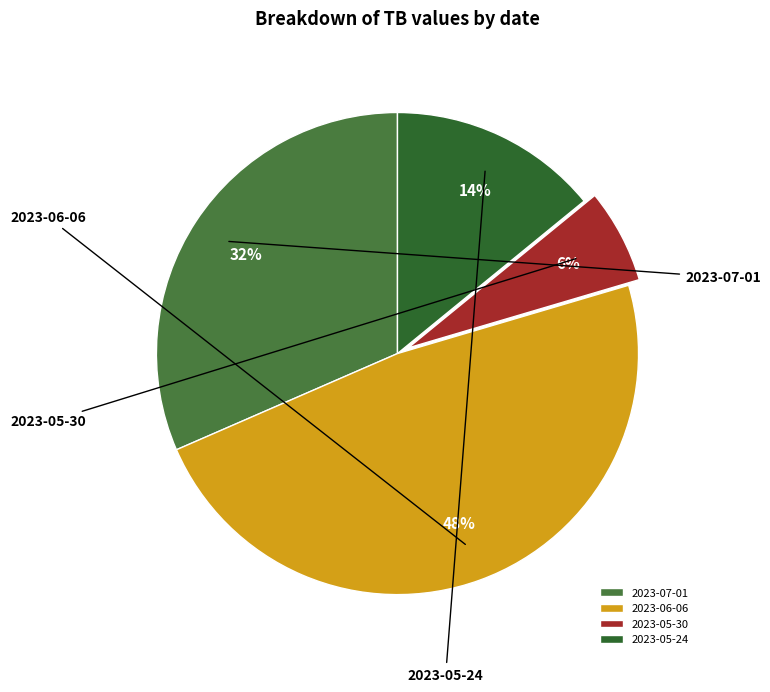

What percentage do 2023-05-24 and 2023-07-01 together represent?

45.6%